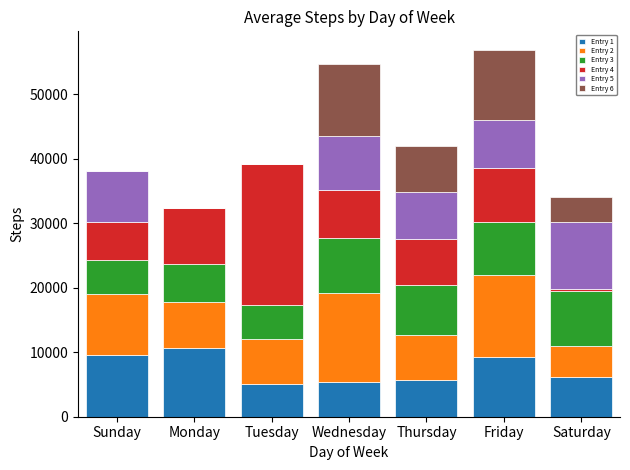

What is the total value across all series at Tuesday?

39210